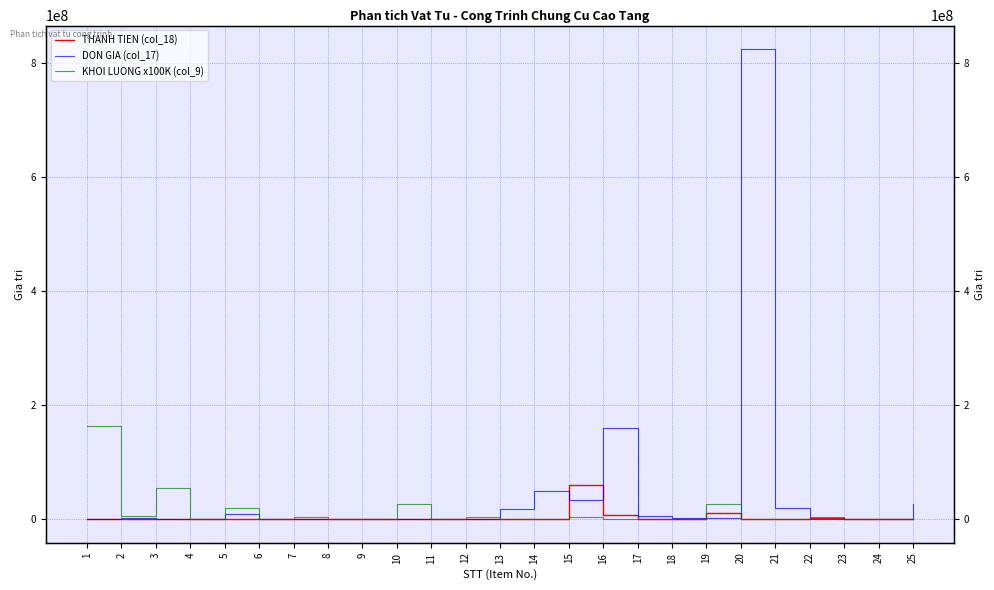

The KHOI LUONG x100K (col_9) series shows 800000.0 at 9. True or false?

True